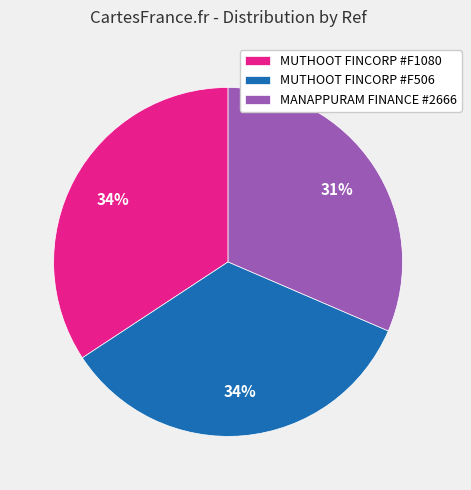

True or false: MANAPPURAM FINANCE #2666 accounts for 31% of the total.

True